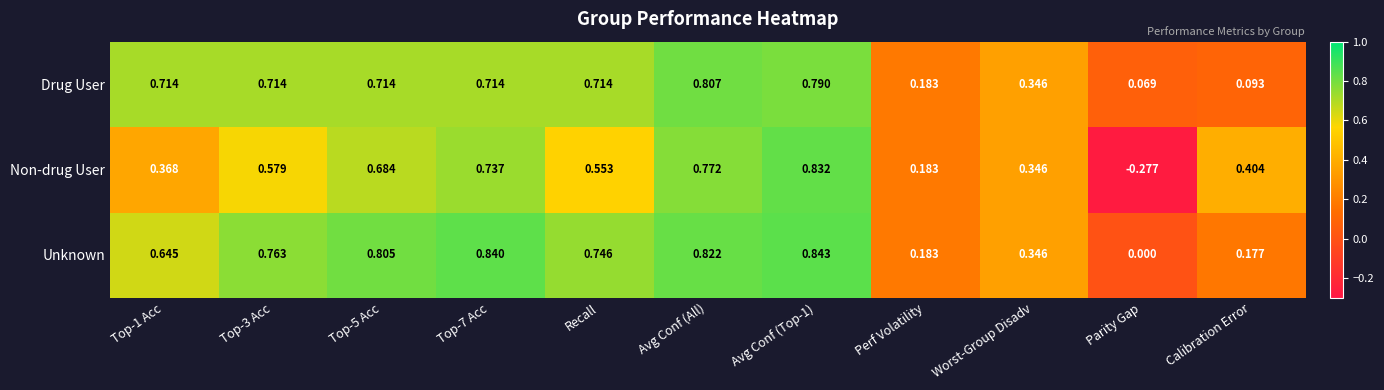

At which category is the sum across all series the highest?

Avg Conf (Top-1)